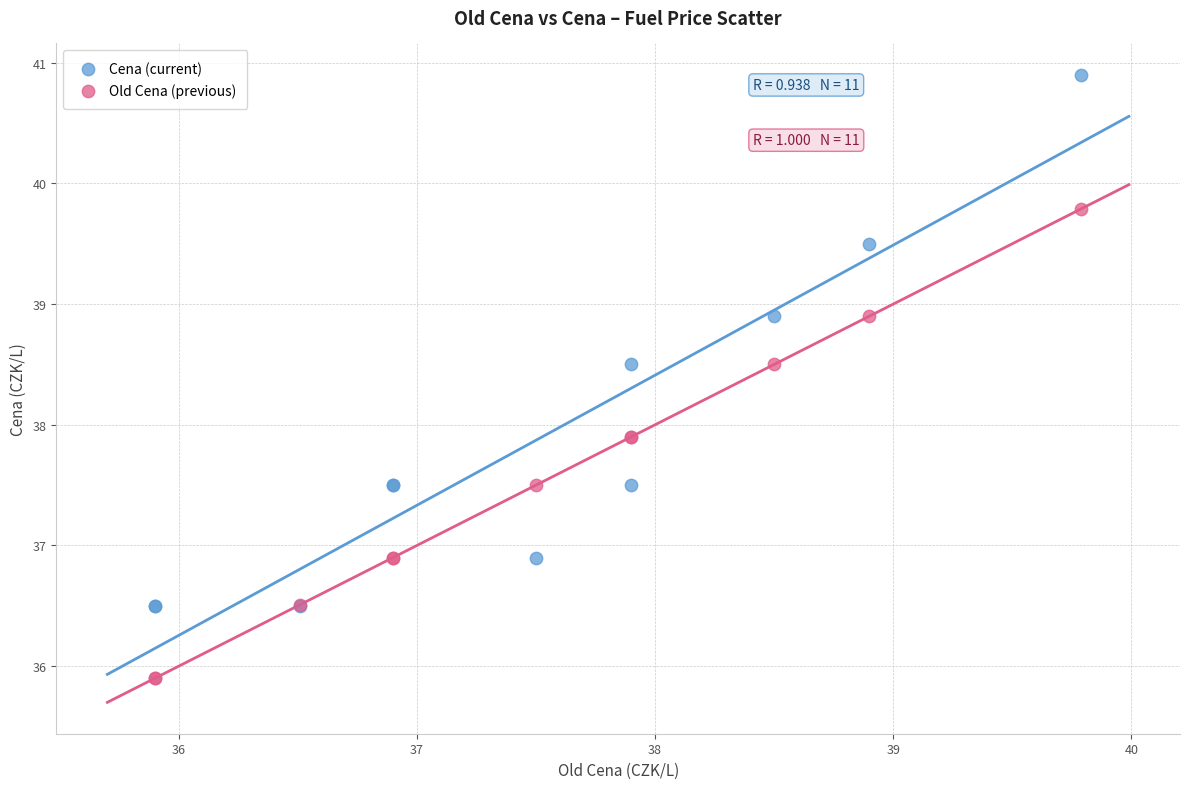

Which series has the widest spread of Y values?

Cena (current)